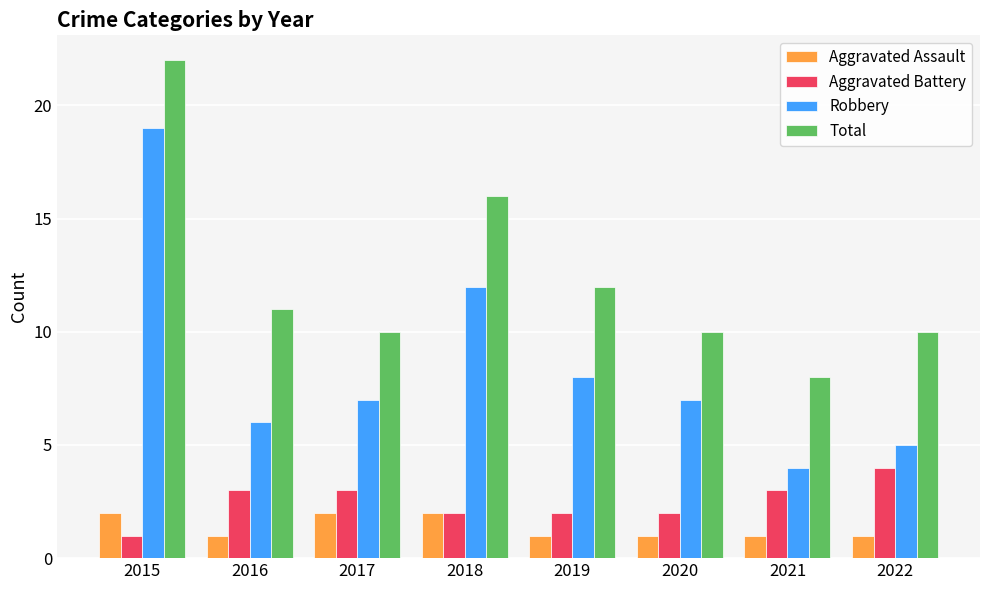

True or false: Aggravated Battery has a value of 0 at 2018.

False